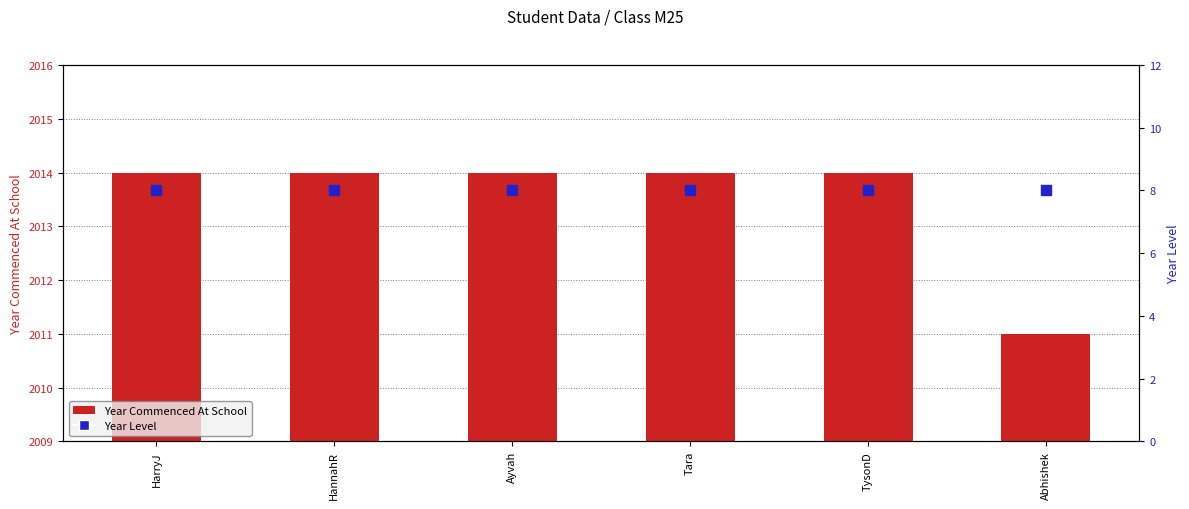

Reading left to right, what are all the values shown in this chart?

Year Commenced At School: HarryJ=2014	HannahR=2014	Ayvah=2014	Tara=2014	TysonD=2014	Abhishek=2011
Year Level: HarryJ=8	HannahR=8	Ayvah=8	Tara=8	TysonD=8	Abhishek=8